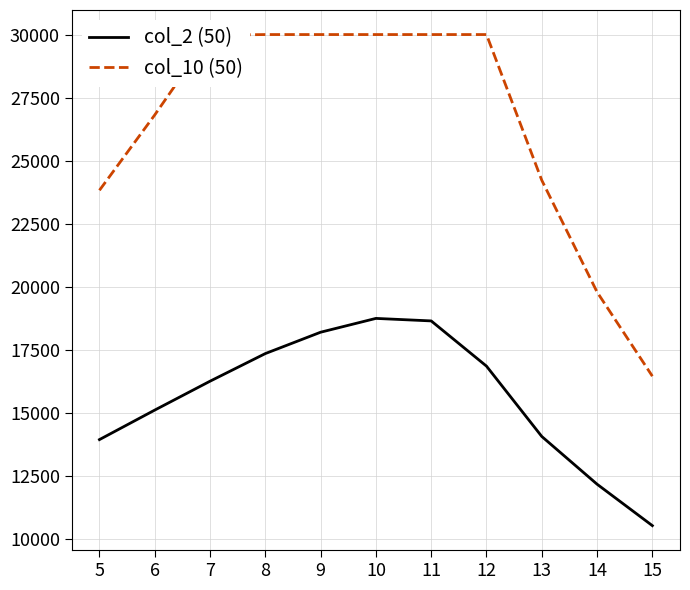

How many lines are shown in the chart?

2